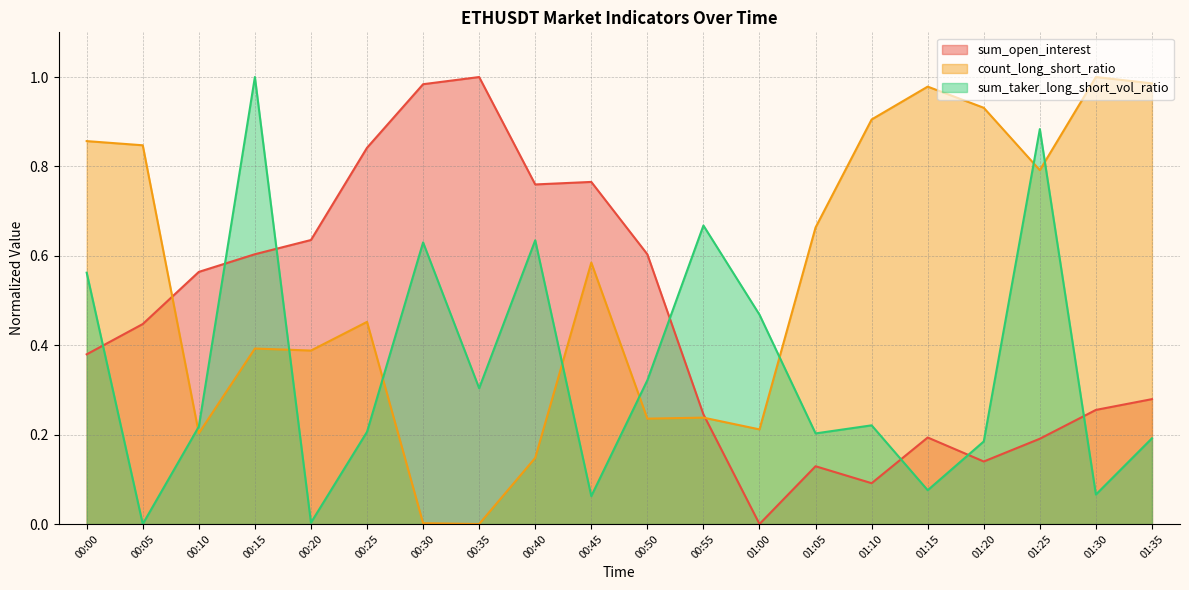

Is the value of count_long_short_ratio at 01:05 greater than the value of sum_taker_long_short_vol_ratio at 01:00?

Yes